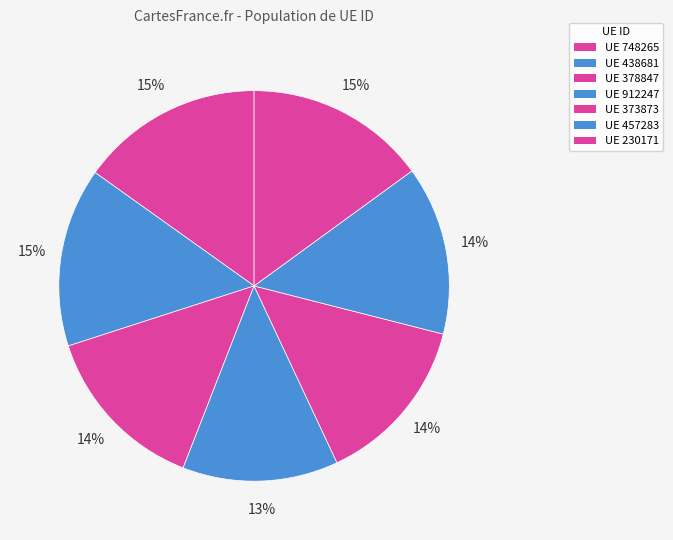

Rank the categories by value from highest to lowest.

748265, 230171, 438681, 378847, 373873, 457283, 912247